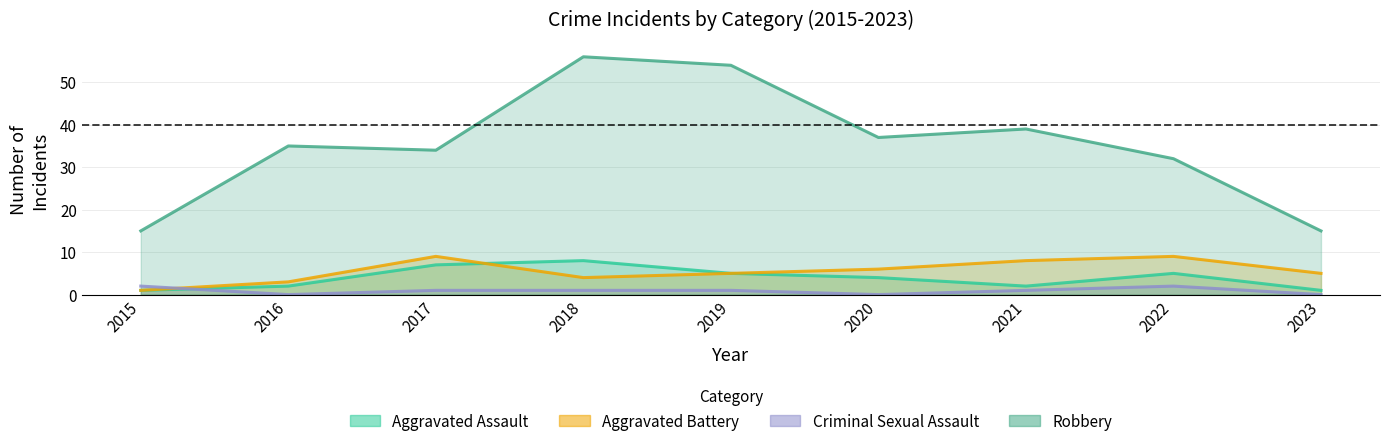

Reading left to right, list all the values displayed in this chart.

Aggravated Assault: 1	2	7	8	5	4	2	5	1
Aggravated Battery: 1	3	9	4	5	6	8	9	5
Criminal Sexual Assault: 2	0	1	1	1	0	1	2	0
Robbery: 15	35	34	56	54	37	39	32	15